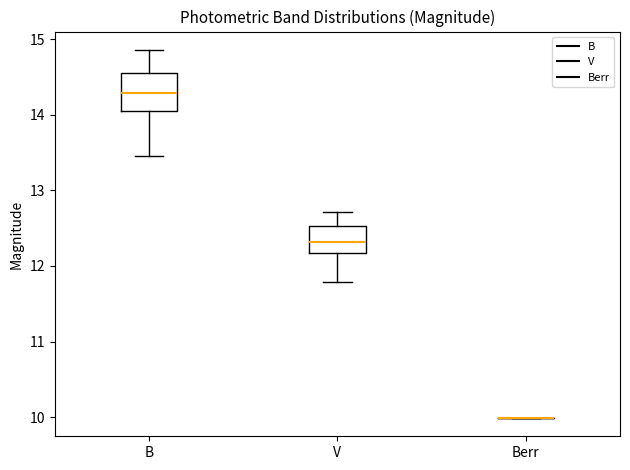

Reading left to right, read every box against the y-axis: the position of its median line, the range the box covers, and the ends of its whiskers. The values are not printed on the chart, so give them approximately, as read against the axis.

B: median 14.3, box 14.0 to 14.6, whiskers 13.5 to 14.9
V: median 12.3, box 12.2 to 12.5, whiskers 11.8 to 12.7
Berr: box collapsed to a line at 10.0, whiskers 10.0 to 10.0